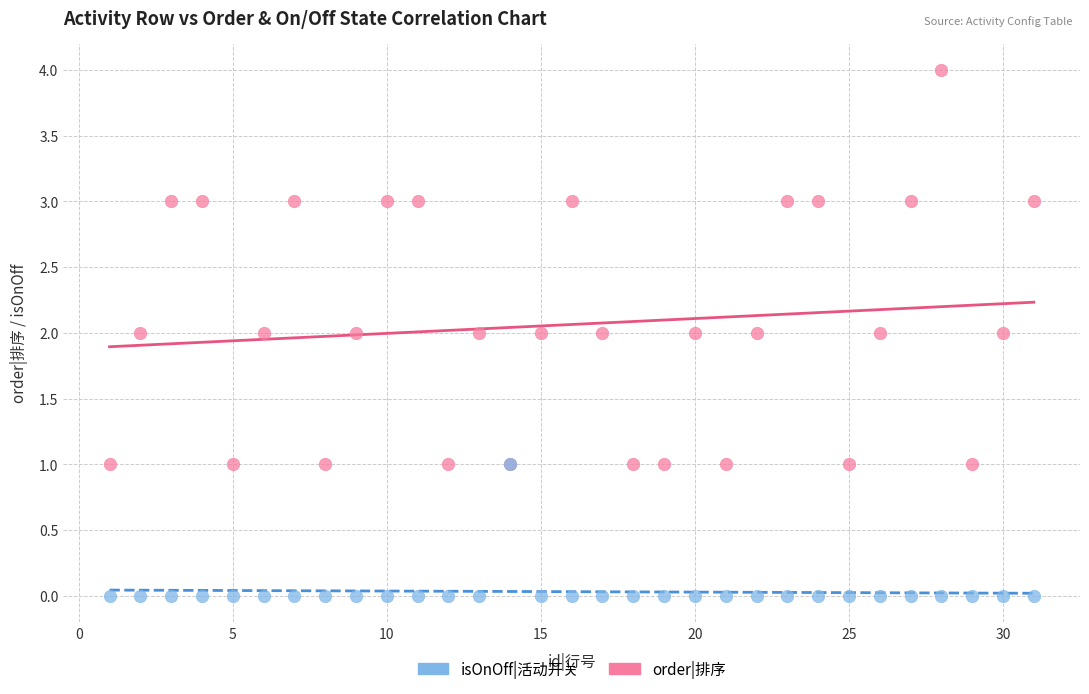

What are all the series names shown in the legend?

isOnOff|活动开关, order|排序